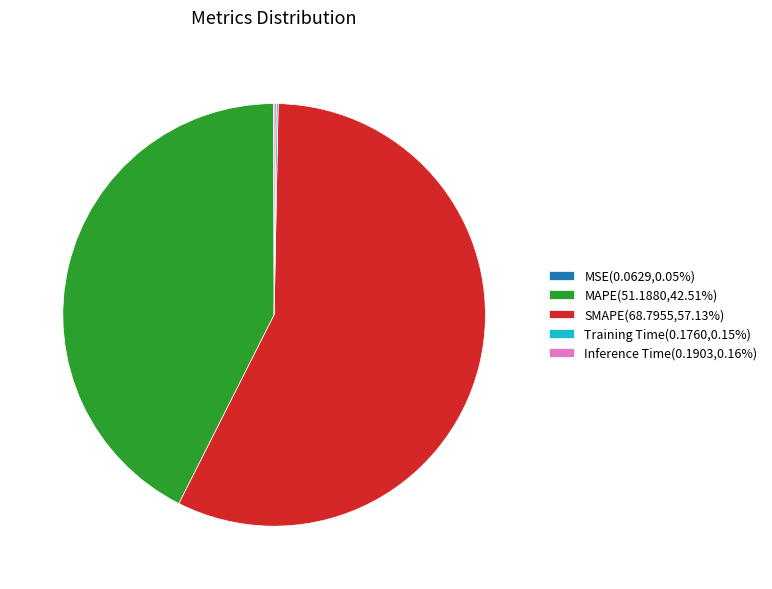

True or false: MAPE accounts for 43% of the total.

True